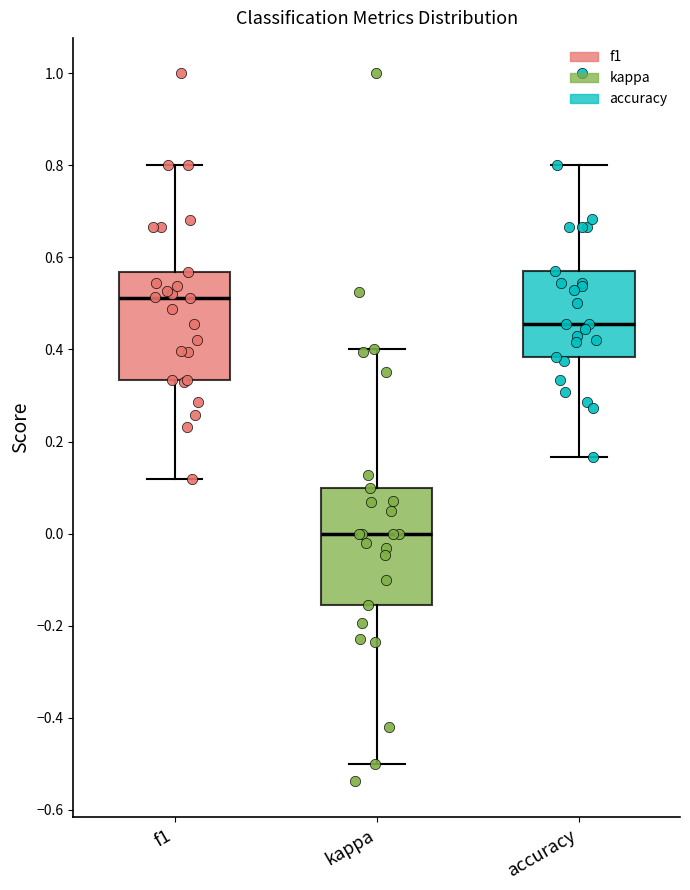

Which box has the highest median line?

f1